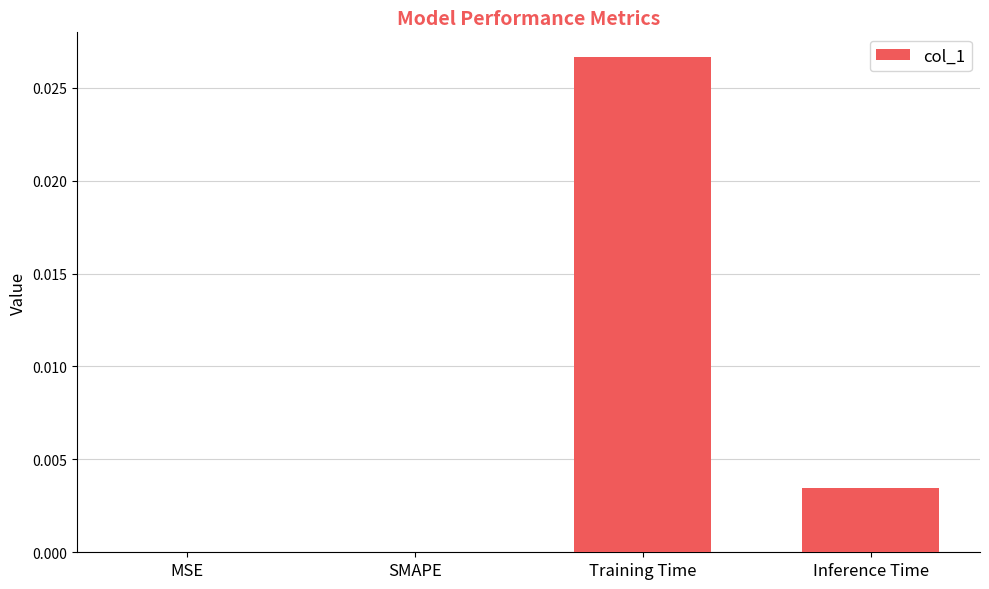

Is it true that the value at Training Time is 0.0?

True